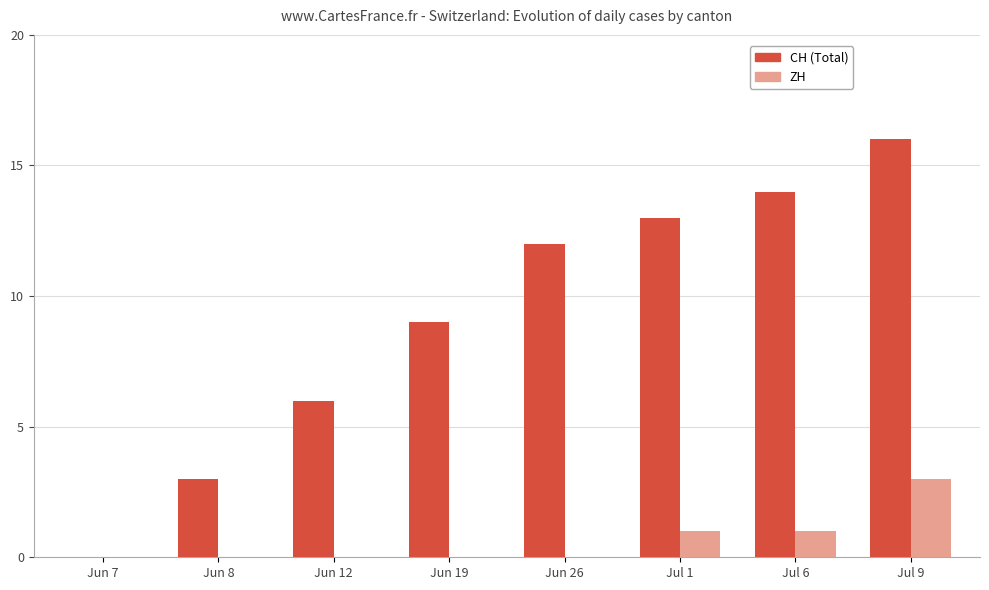

At which category is the sum across all series the highest?

Jul 9